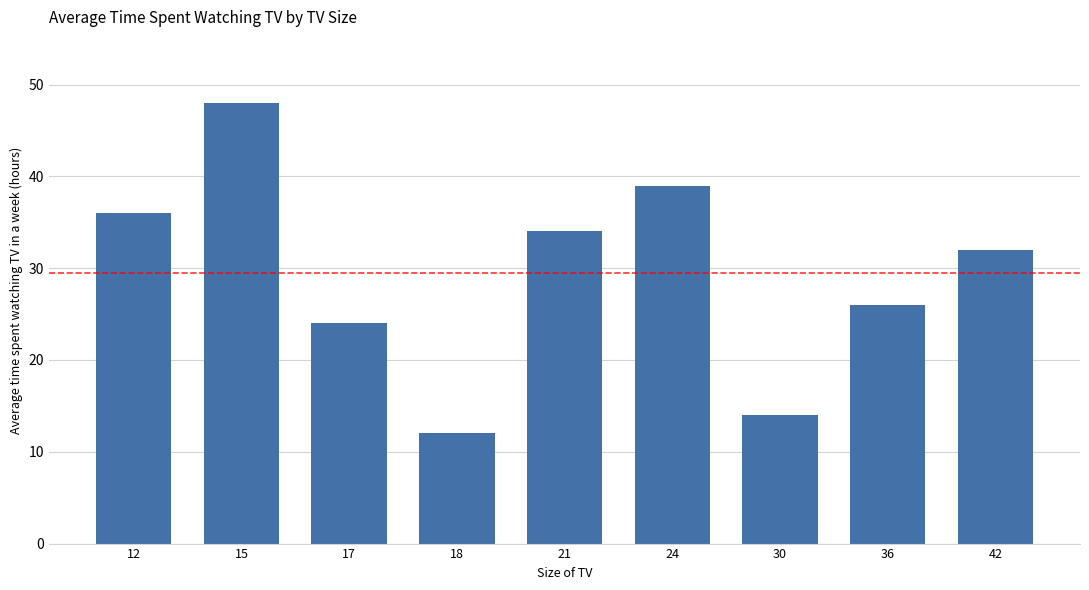

Reading left to right, list all the values displayed in this chart.

36	48	24	12	34	39	14	26	32